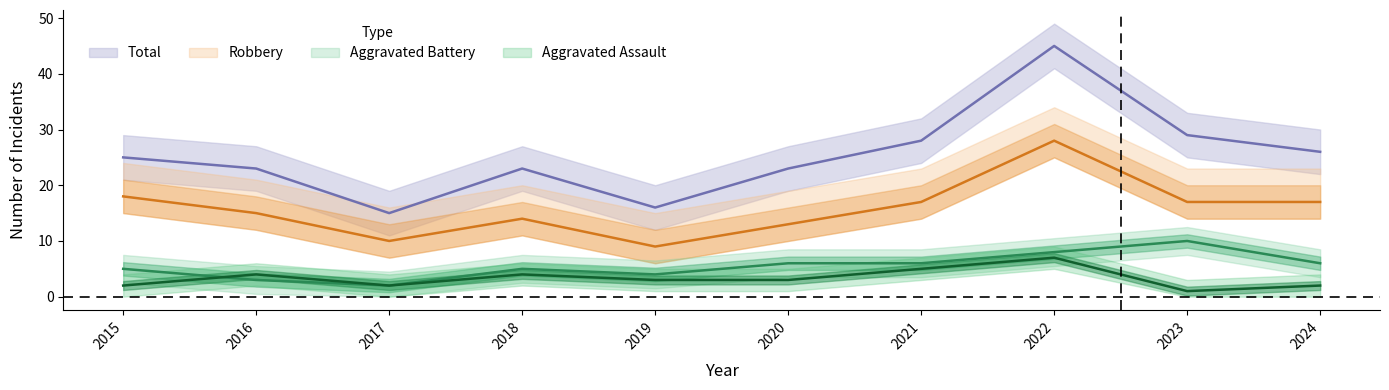

How many categories are shown in the chart?

10